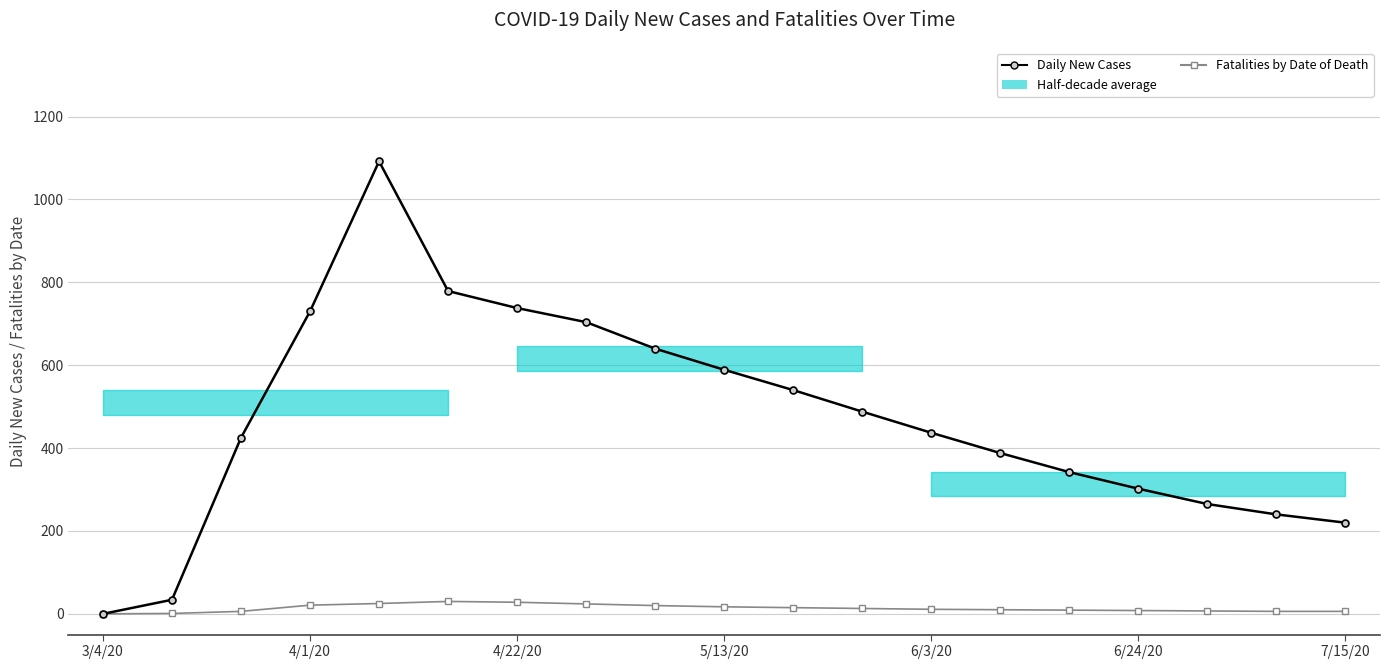

Is this an area chart (filled region under the line)?

No